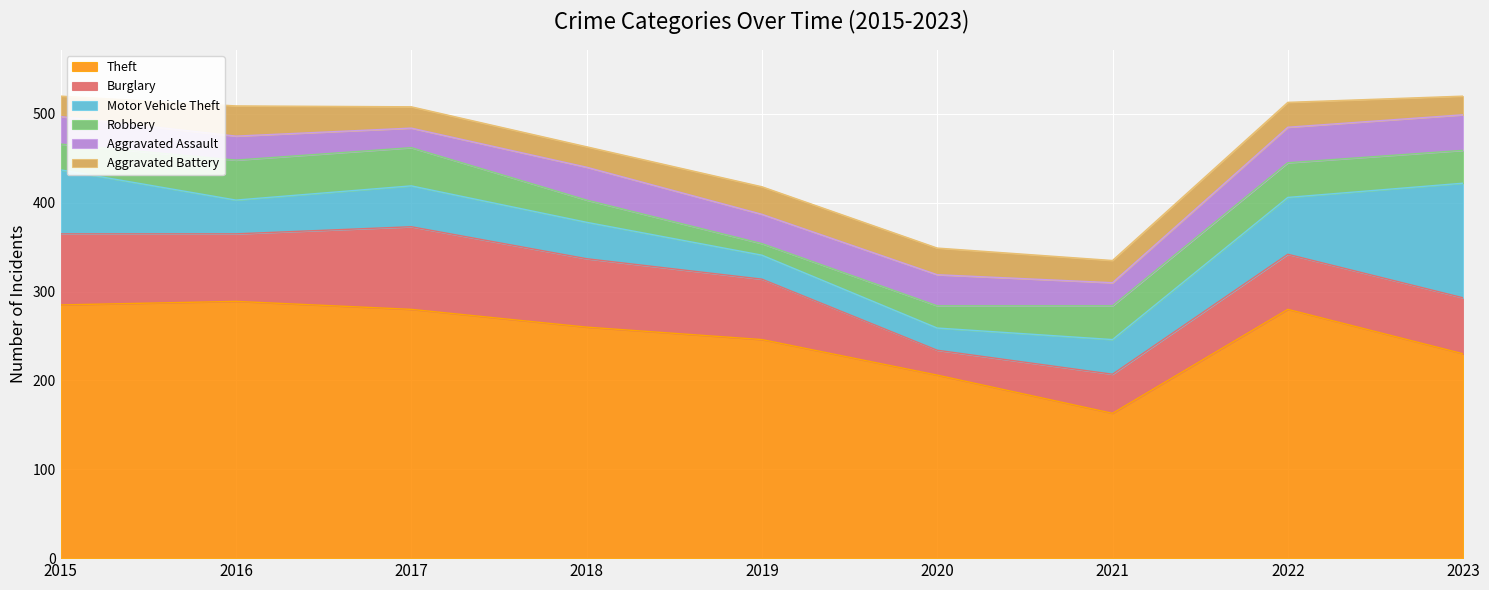

What is the difference between the maximum and second lowest values in the Theft series?

83